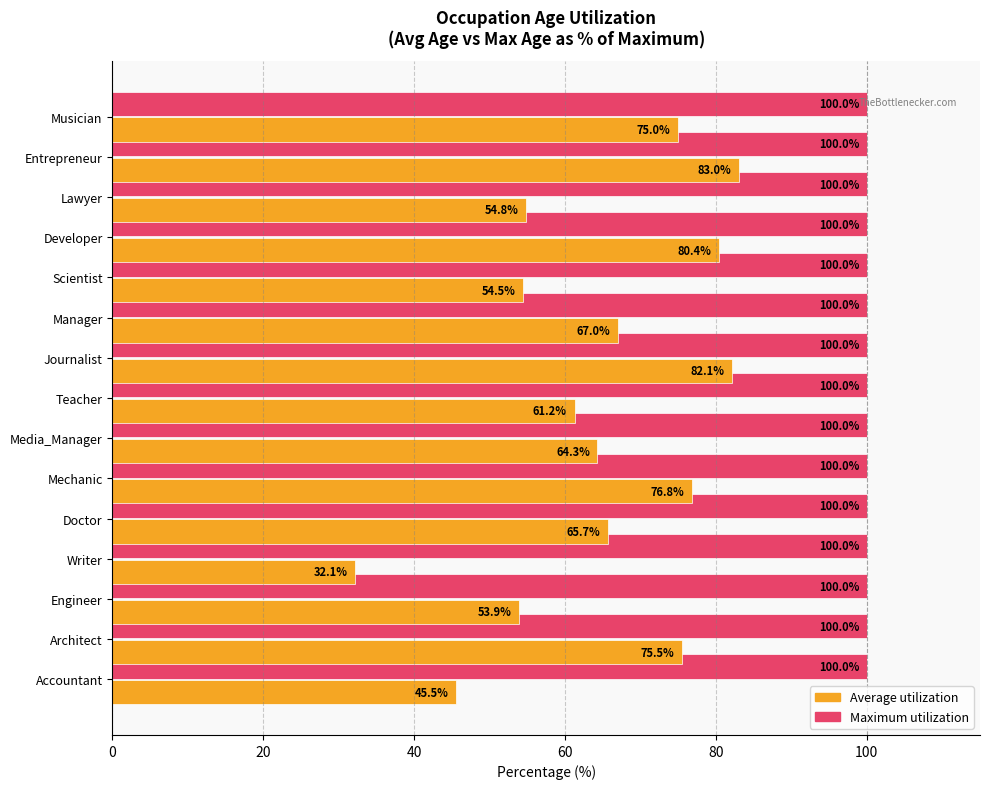

What are all the series names shown in the legend?

Average utilization, Maximum utilization